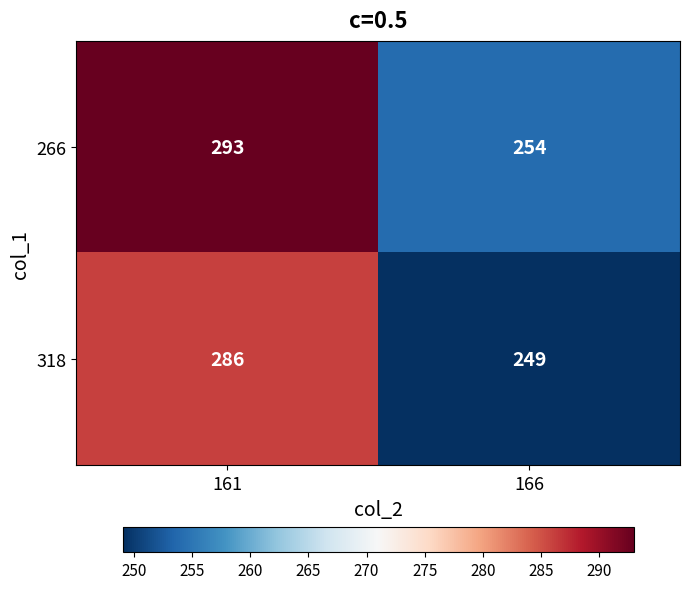

The 318 series shows 249 at 166. True or false?

True